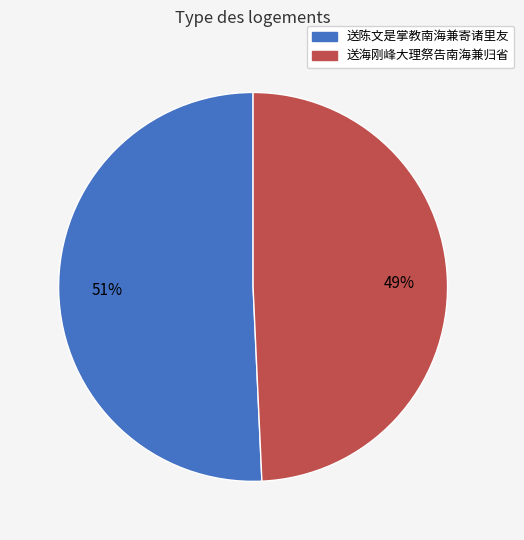

To the nearest percent, what is the average slice percentage?

50%